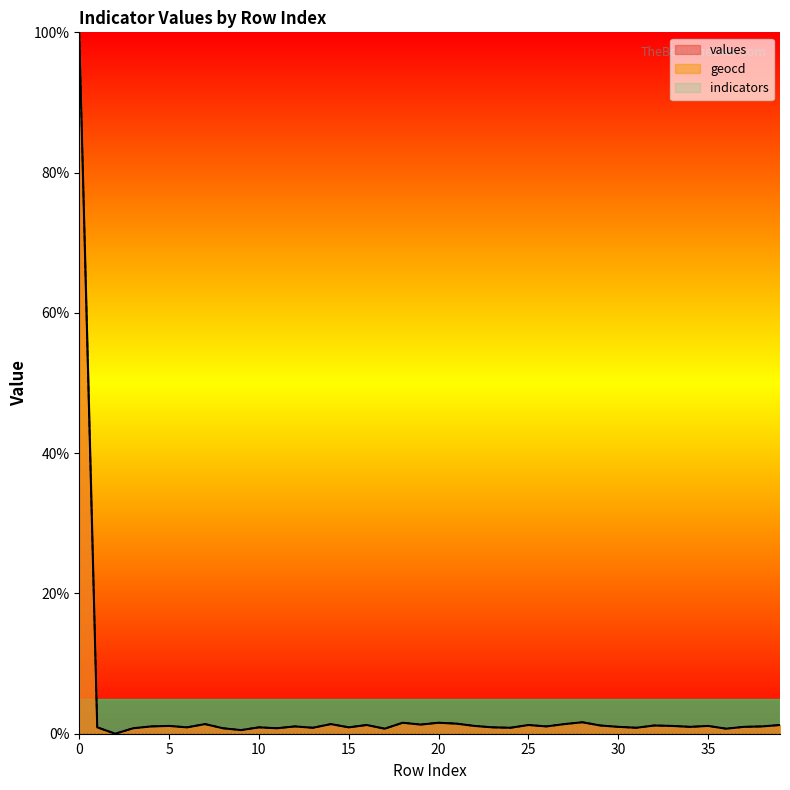

How many categories are shown in the chart?

40